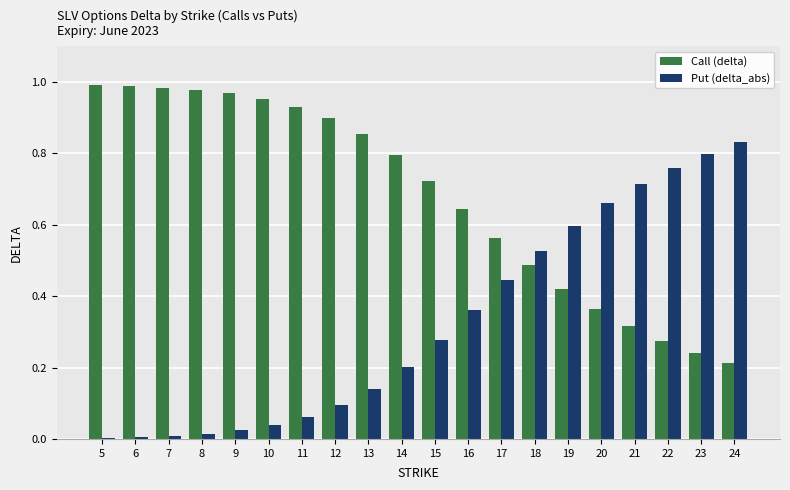

Which series changed the most between 12 and 20?

Put (delta_abs)